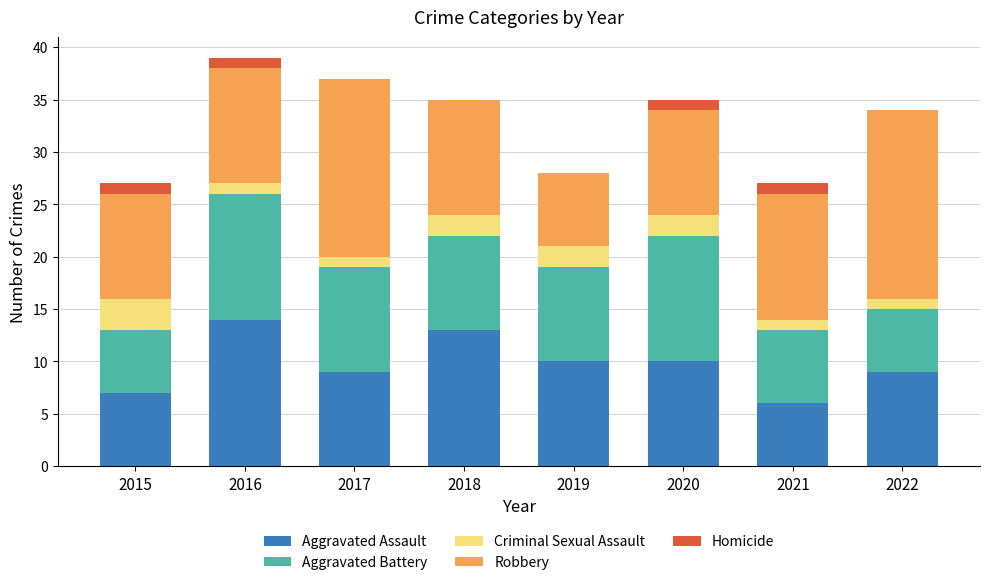

What is the total value across all series at 2016?

39